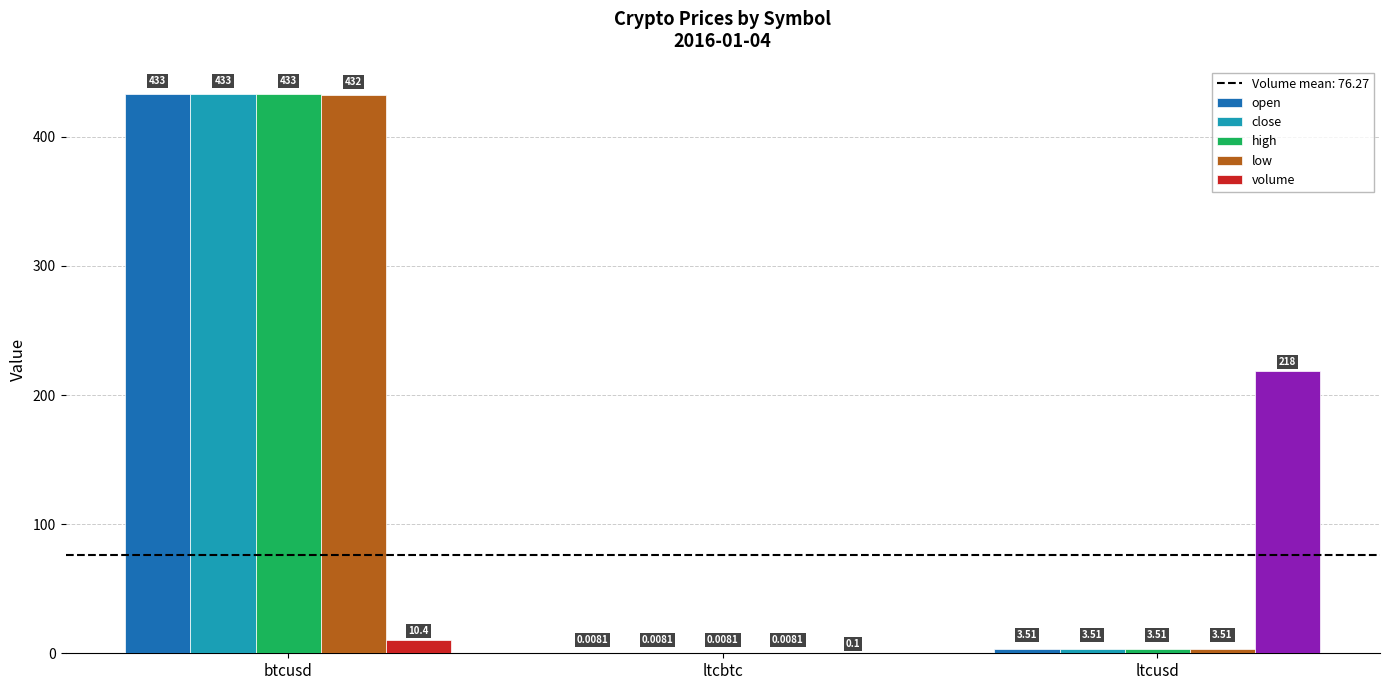

Between ltcbtc and ltcusd, which series saw the biggest shift?

volume